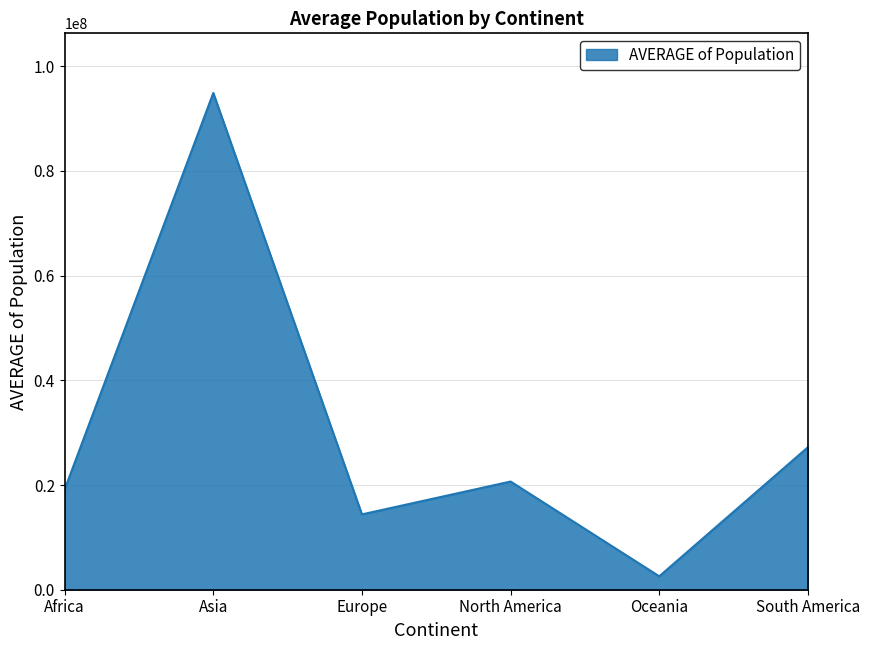

How many categories are shown in the chart?

6